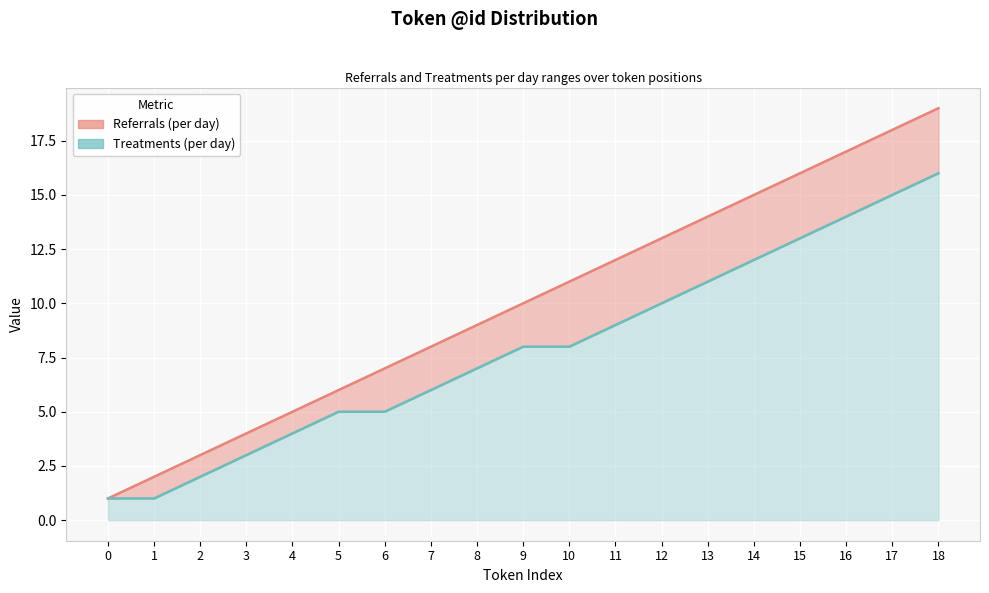

True or false: Referrals (per day) and Treatments (per day) intersect in this chart.

False